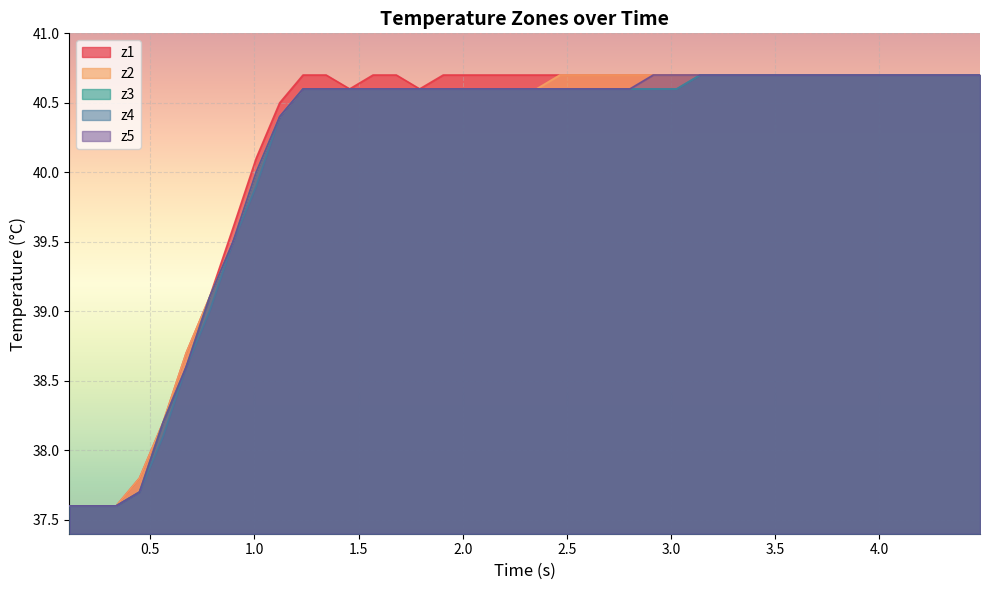

What is the lowest value of the z5 series?

37.6